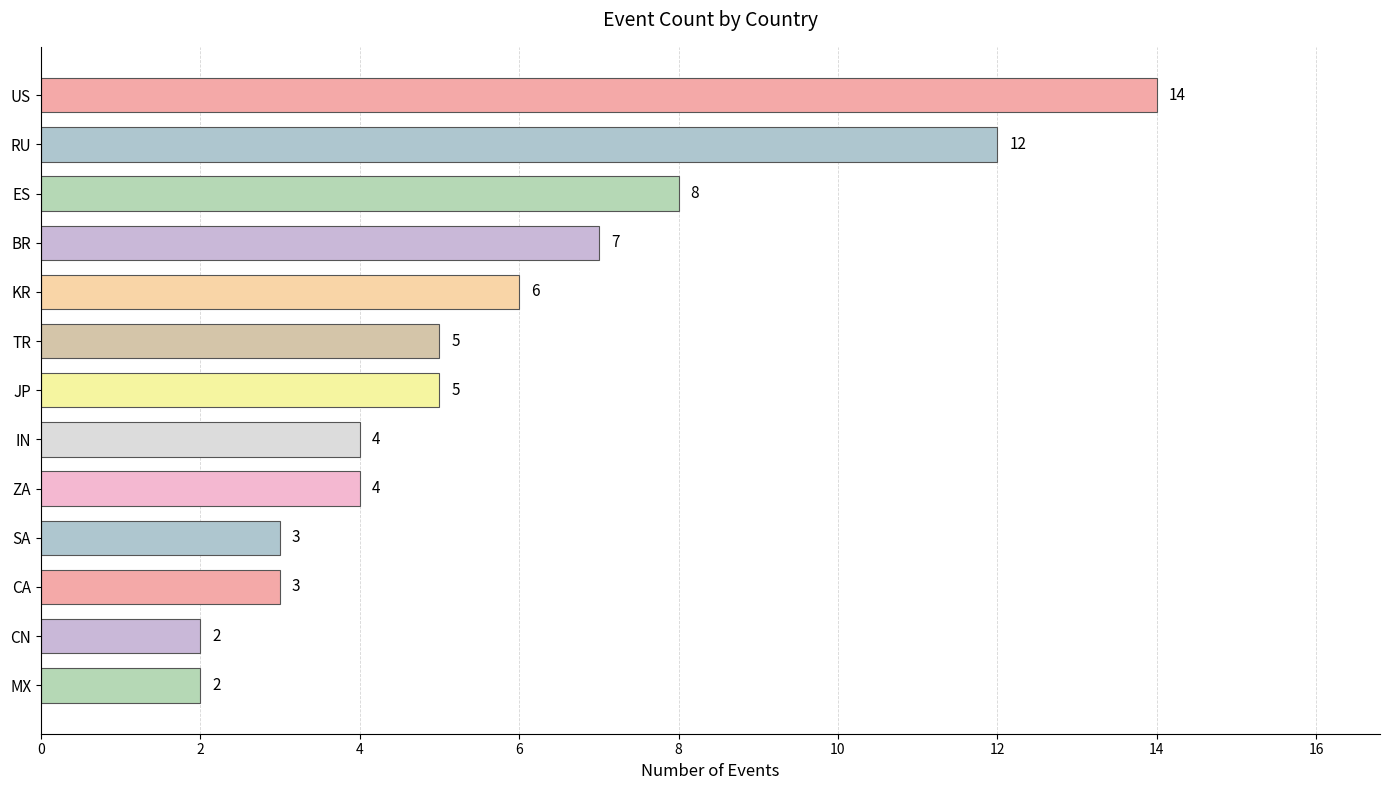

The chart shows a value of 14 at US. True or false?

True